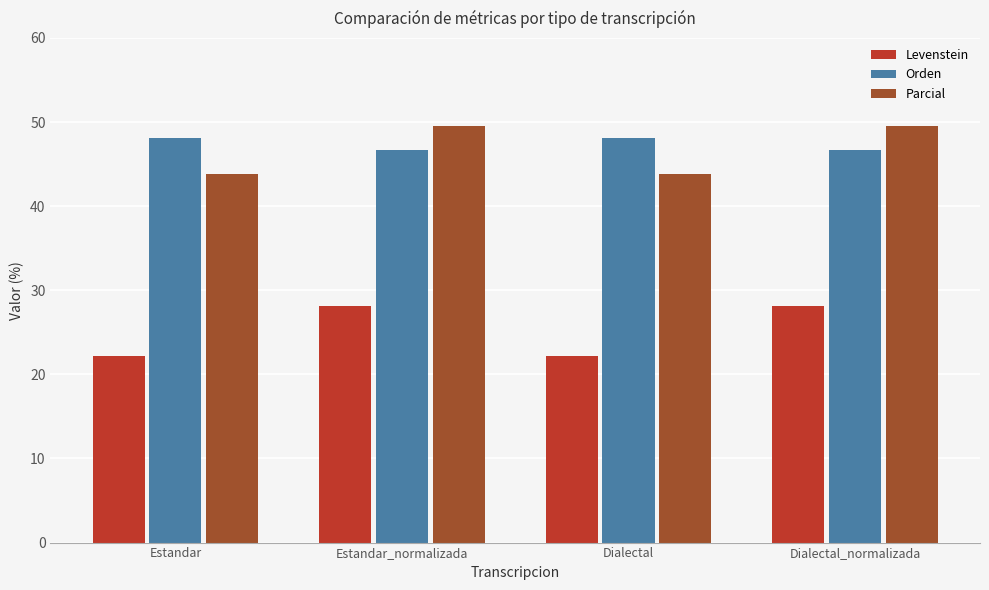

What is the total value across all series at Dialectal_normalizada?

124.4